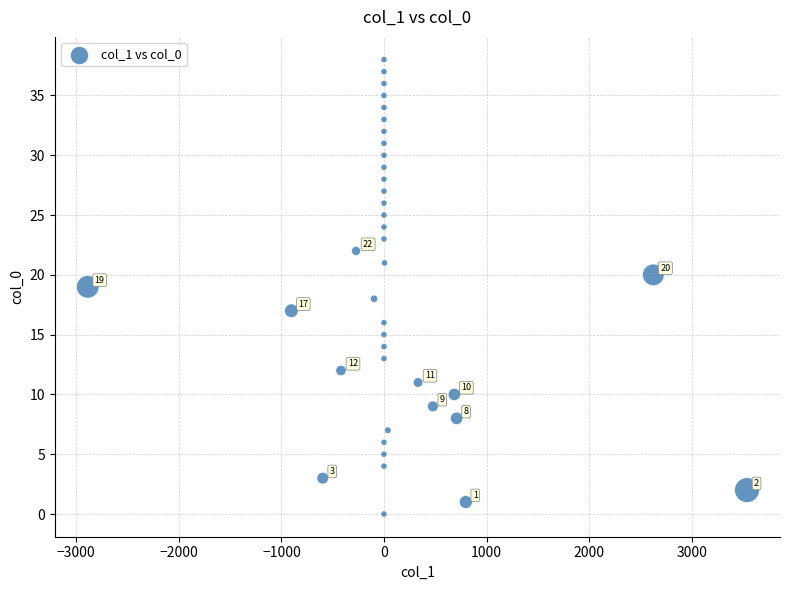

What is the range of Y values (max minus min)?

38